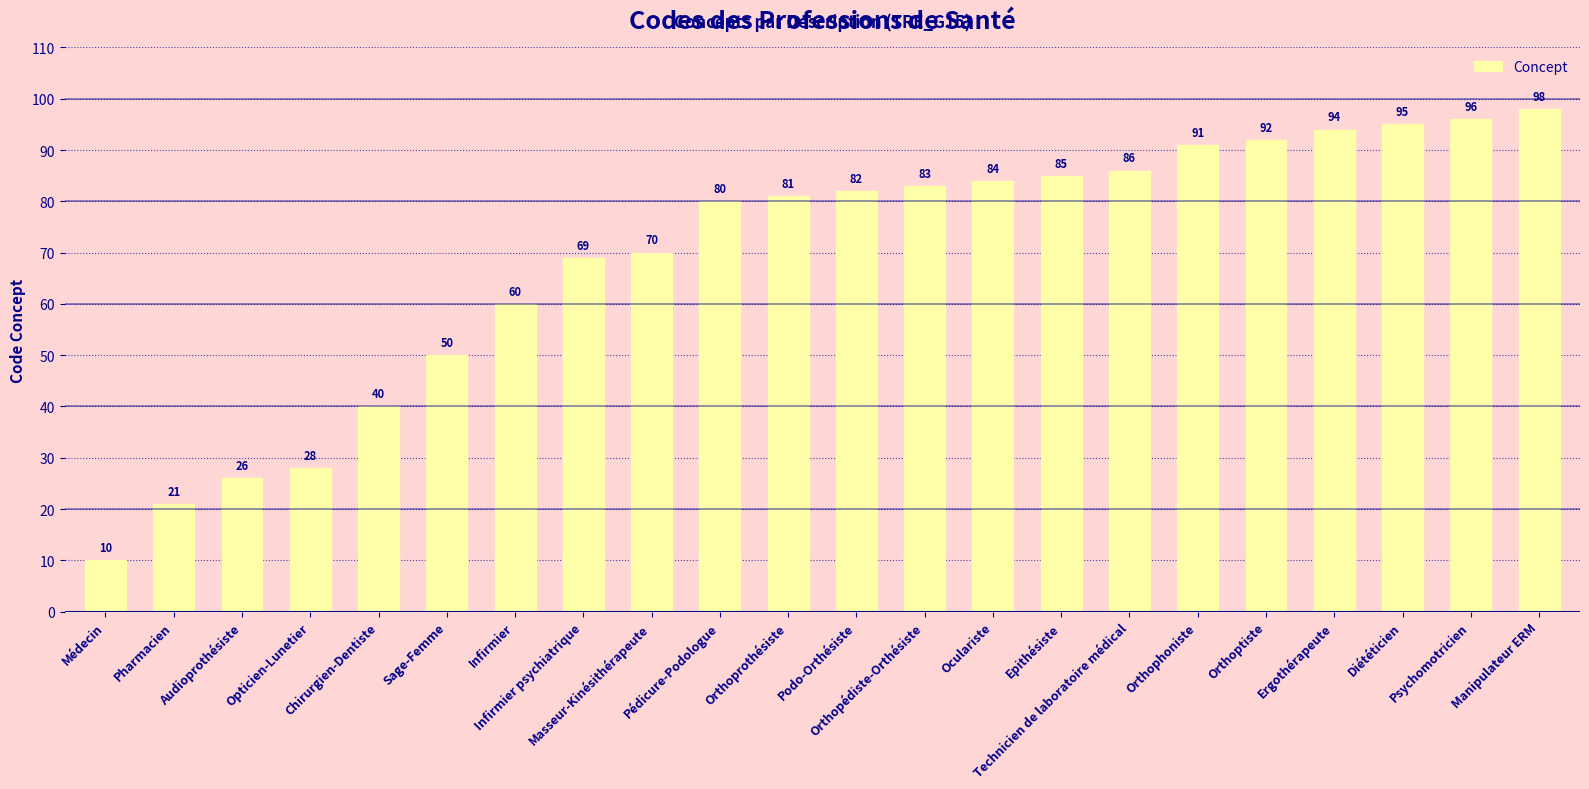

What is the sum of all values?

1521